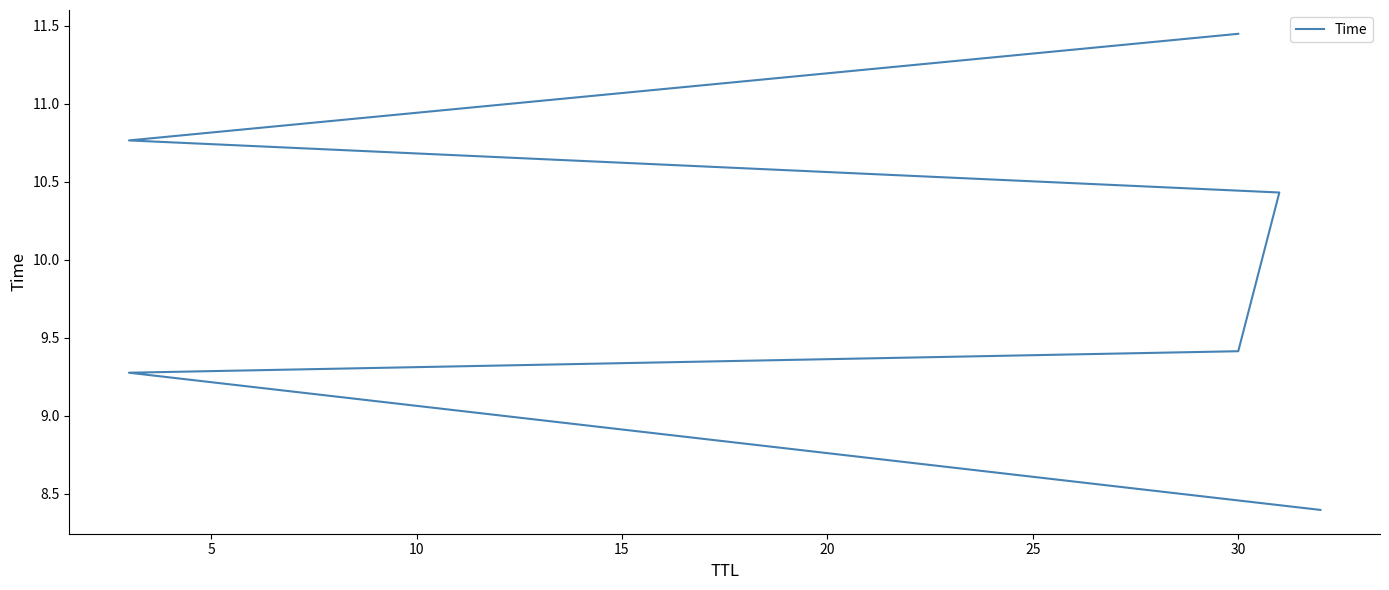

Approximately how many times larger is the value at 25 compared to 20?

1.1